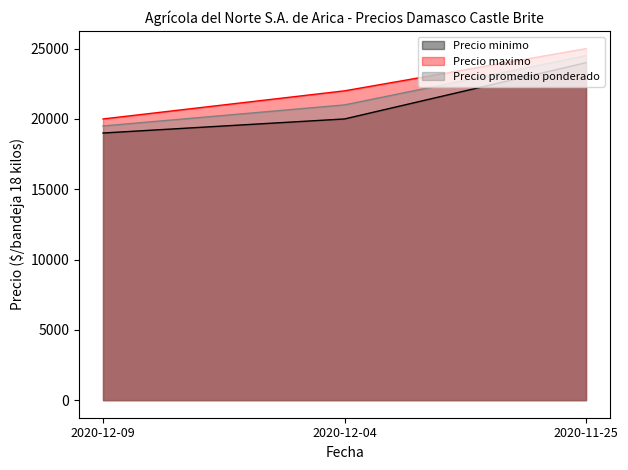

At how many categories does at least one series exceed 19555?

3